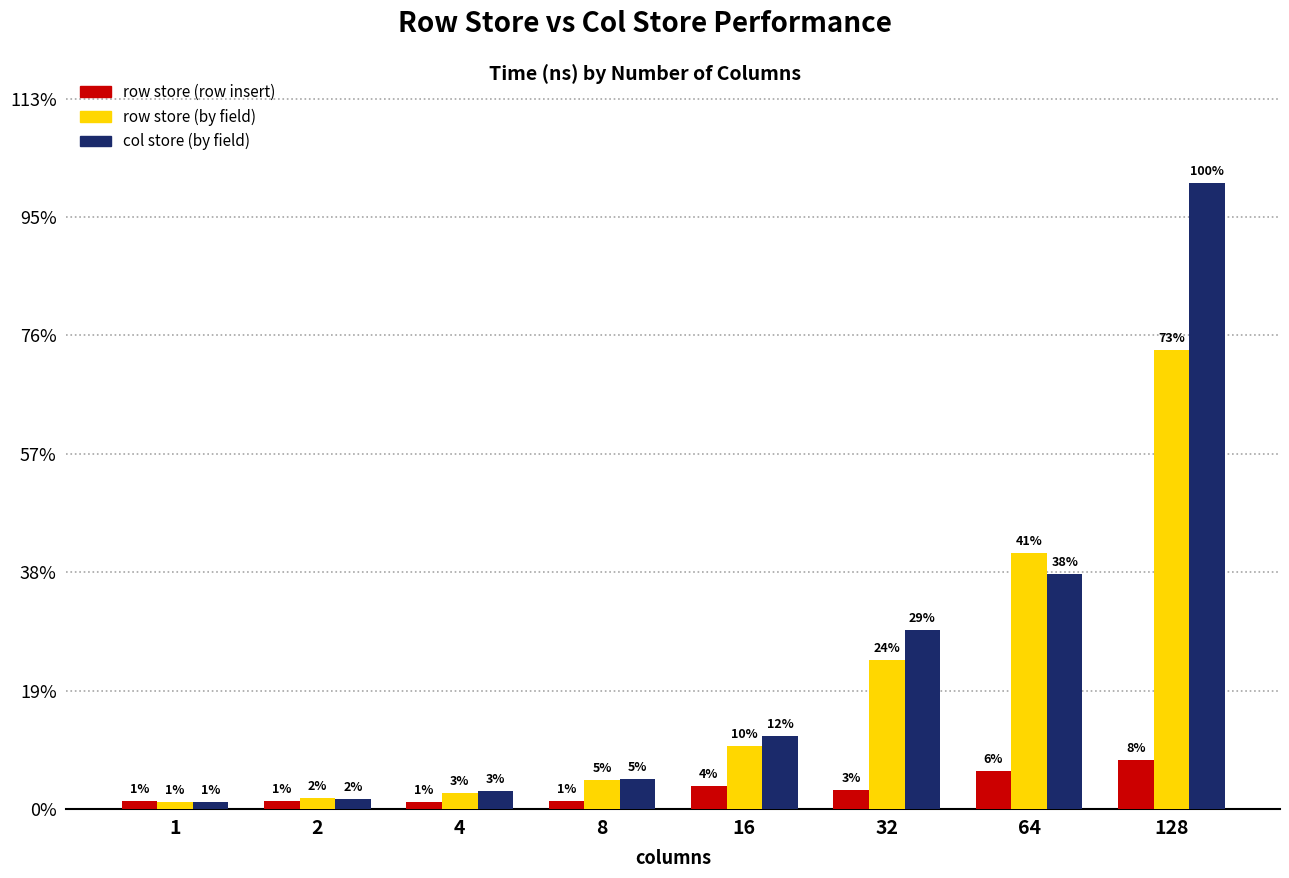

What are all the series names shown in the legend?

row store (row insert), row store (by field), col store (by field)